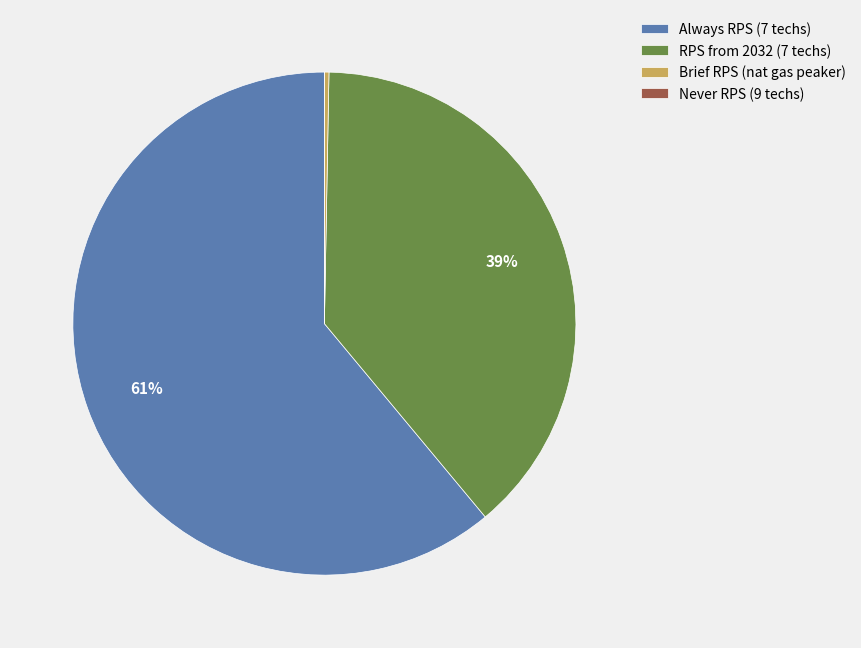

Which slice is the largest?

Always RPS (7 techs)